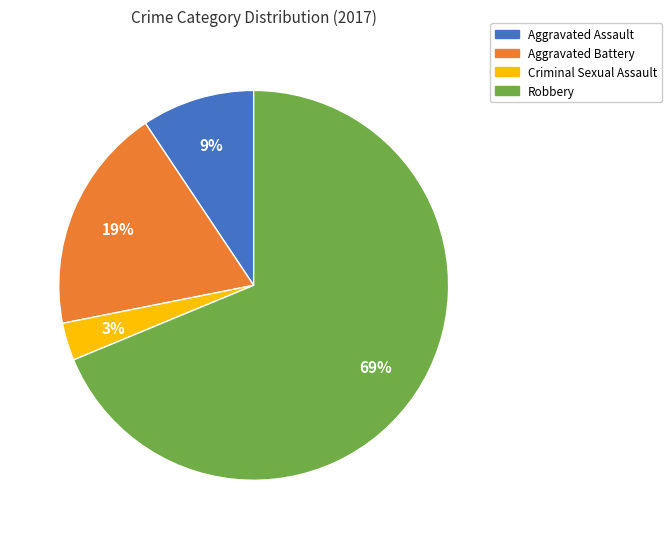

To the nearest percent, what is the combined percentage of Criminal Sexual Assault and Aggravated Battery?

22%